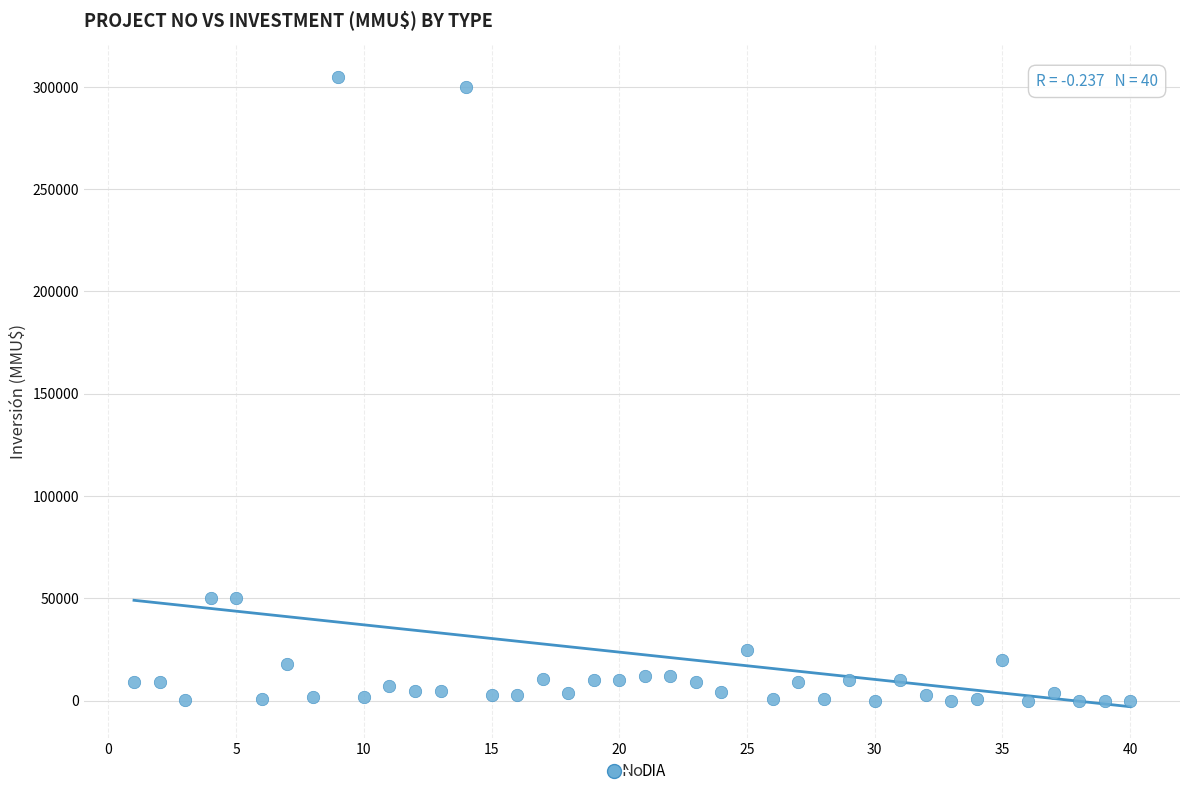

What is the range of Y values (max minus min)?

305000